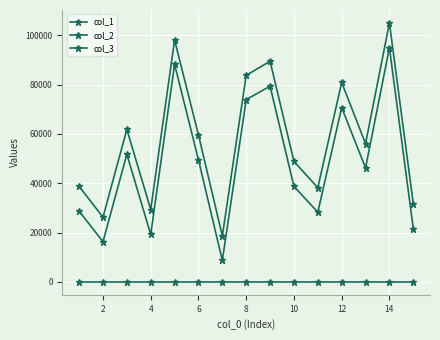

How many data points does each series have?

15